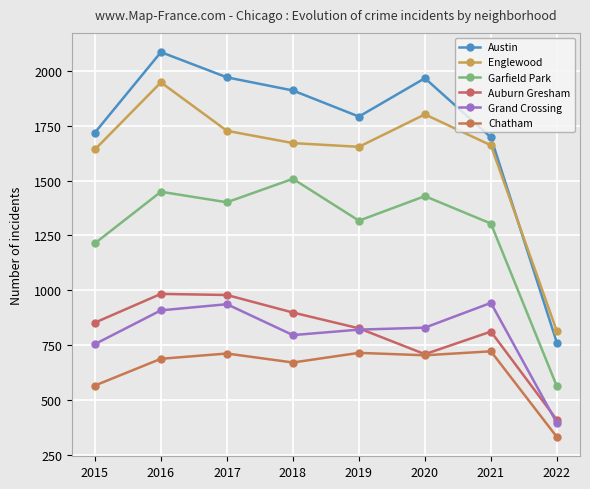

How many interior local peaks does the Grand Crossing series have?

2